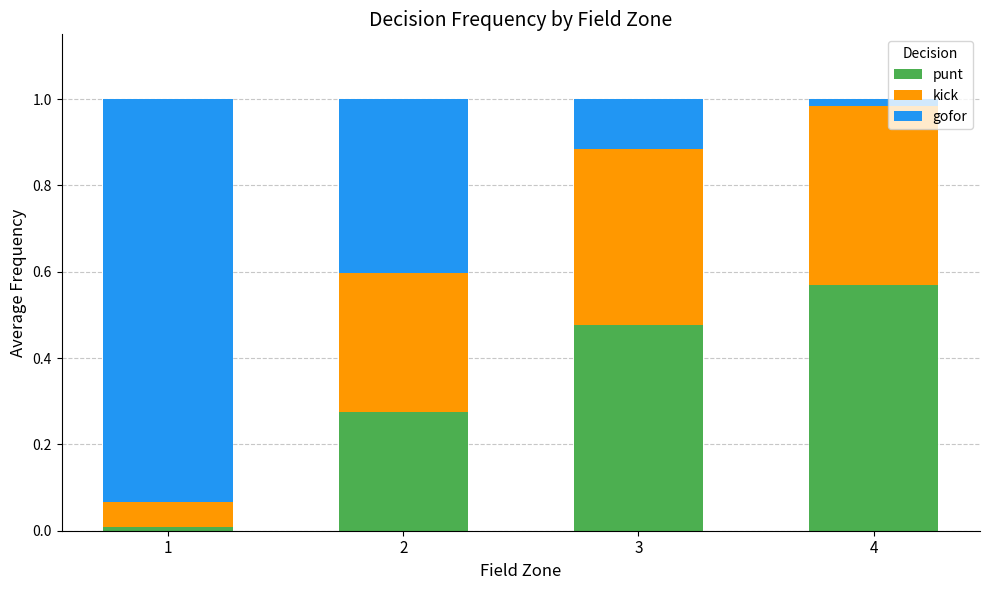

What is the sum of all punt values?

1.3